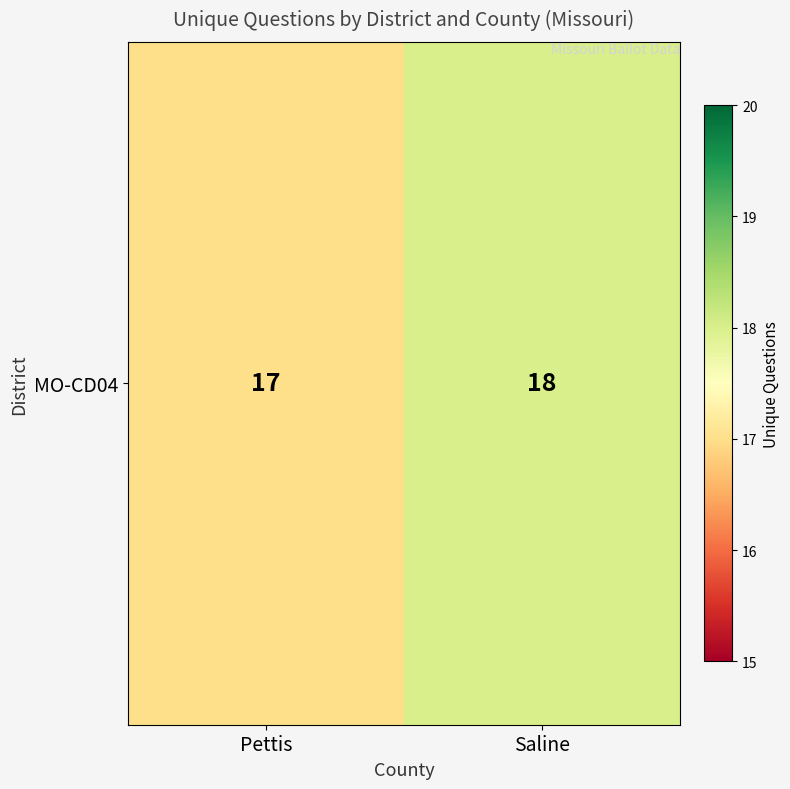

What is the change in value from Pettis to Saline?

+1